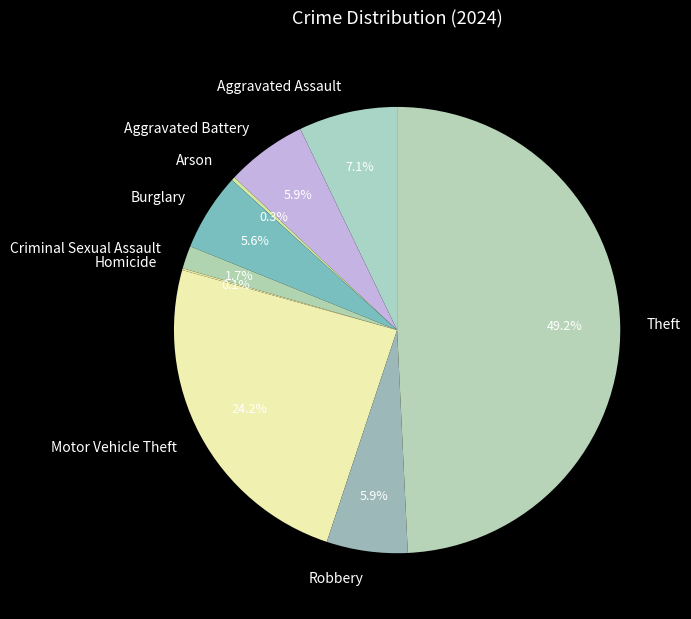

Does Aggravated Battery account for over 50% of the chart?

No